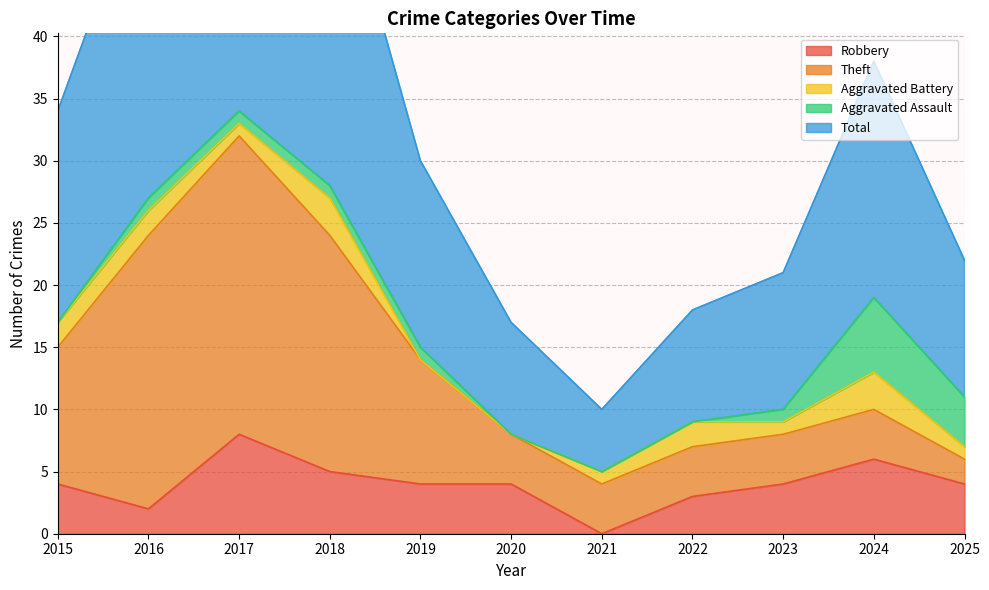

Reading left to right, list all the values displayed in this chart.

Robbery: 4	2	8	5	4	4	0	3	4	6	4
Theft: 11	22	24	19	10	4	4	4	4	4	2
Aggravated Battery: 2	2	1	3	0	0	1	2	1	3	1
Aggravated Assault: 0	1	1	1	1	0	0	0	1	6	4
Total: 17	27	35	28	15	9	5	9	11	19	11